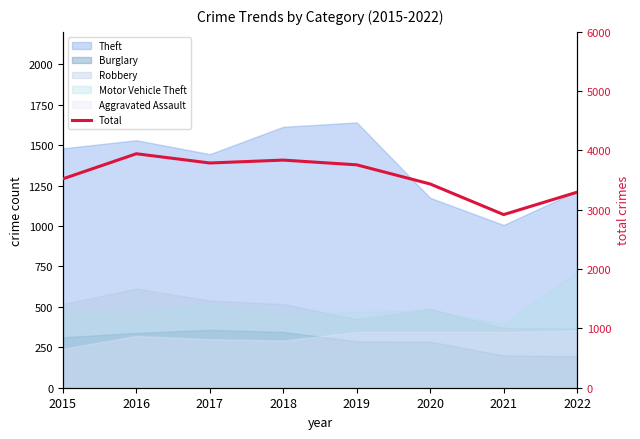

Reading left to right, extract all data points from this chart.

3522	3945	3789	3838	3758	3435	2919	3297